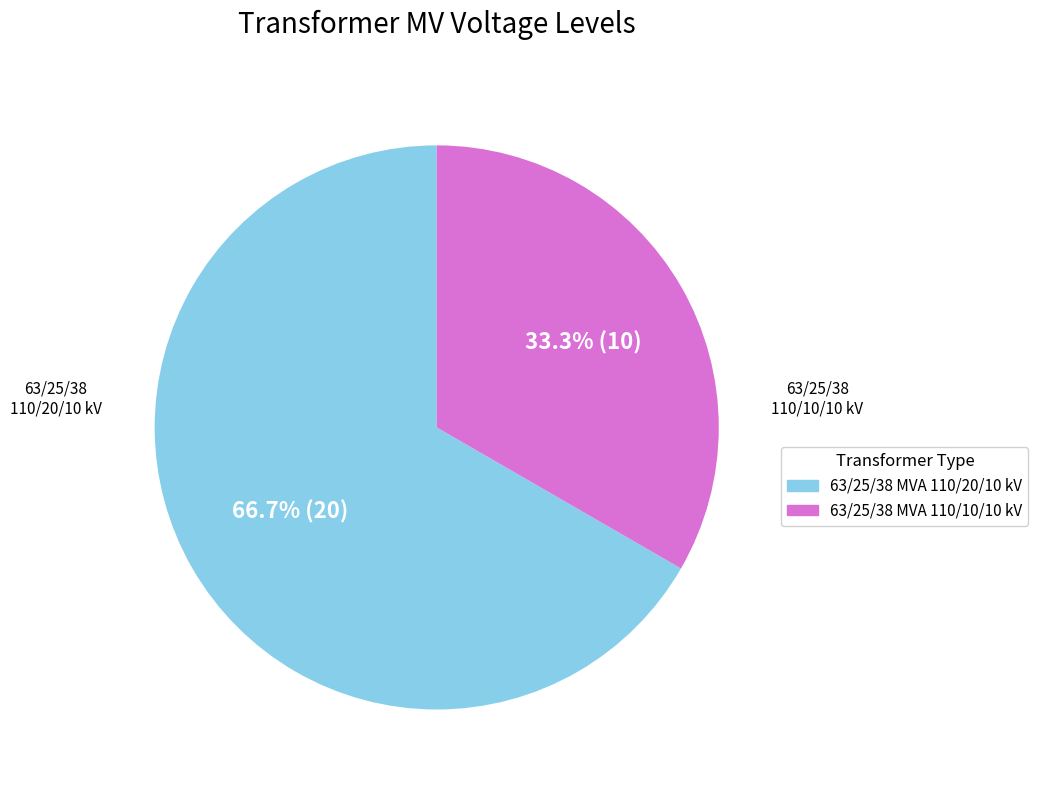

What is the ratio of the value at 63/25/38 MVA 110/10/10 kV to the value at 63/25/38 MVA 110/20/10 kV?

0.5